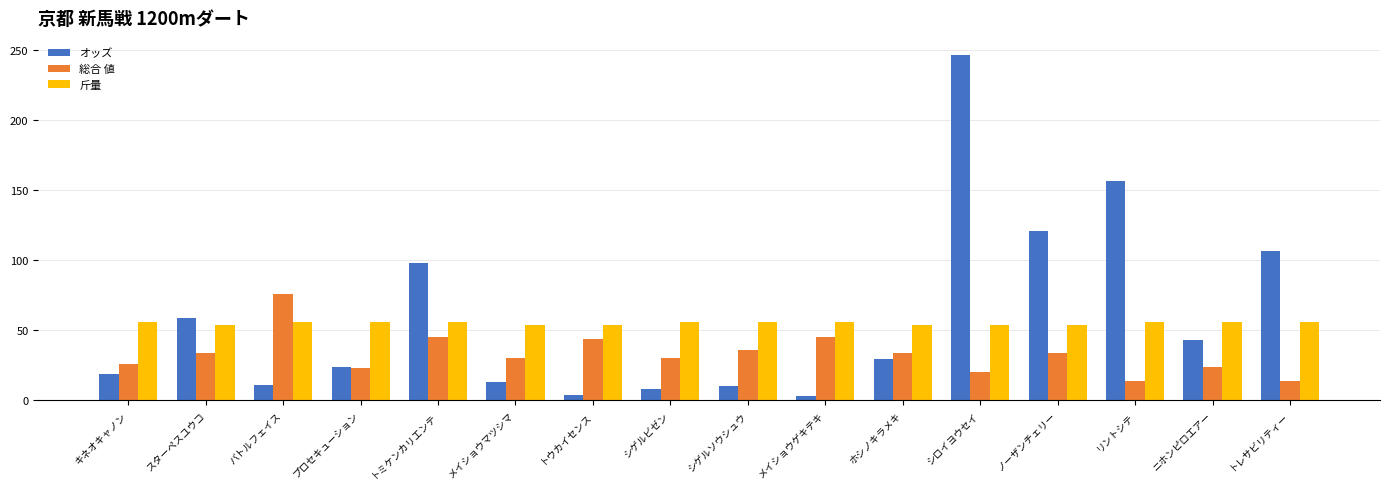

What is the sum of the 総合 値 values at プロセキューション and スターペスユウコ?

57.0